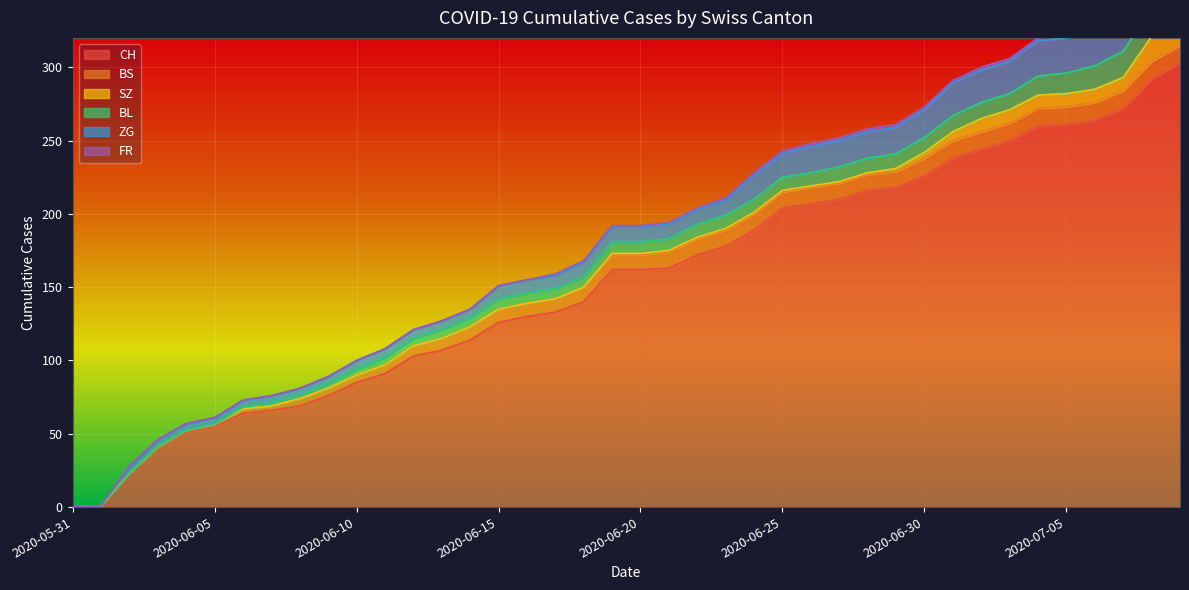

What is the difference between the highest and lowest values at 2020-06-21?

162